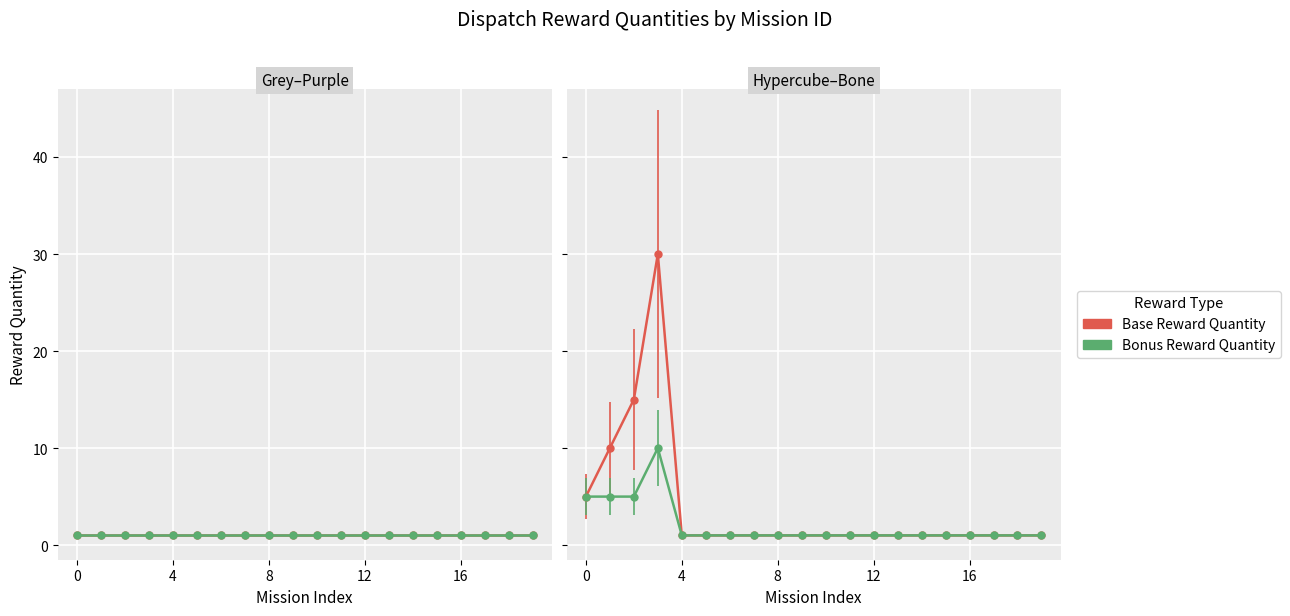

What is the average value of the Base Reward Quantity series?

2